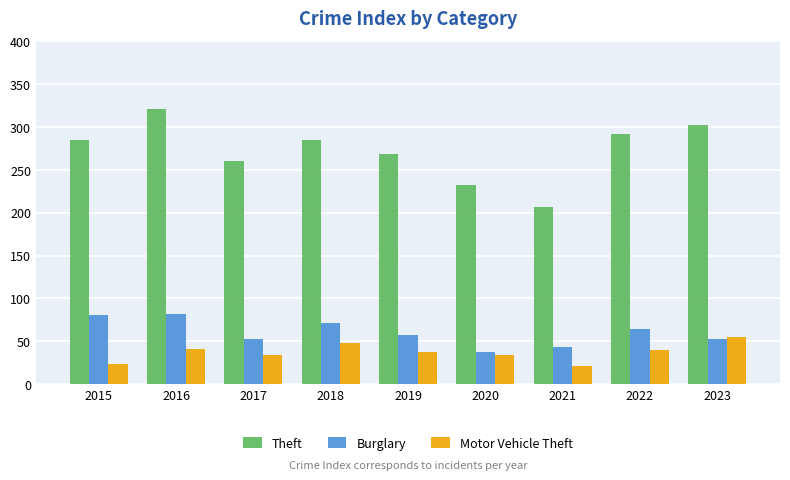

Is it true that Motor Vehicle Theft equals 21 at 2021?

True